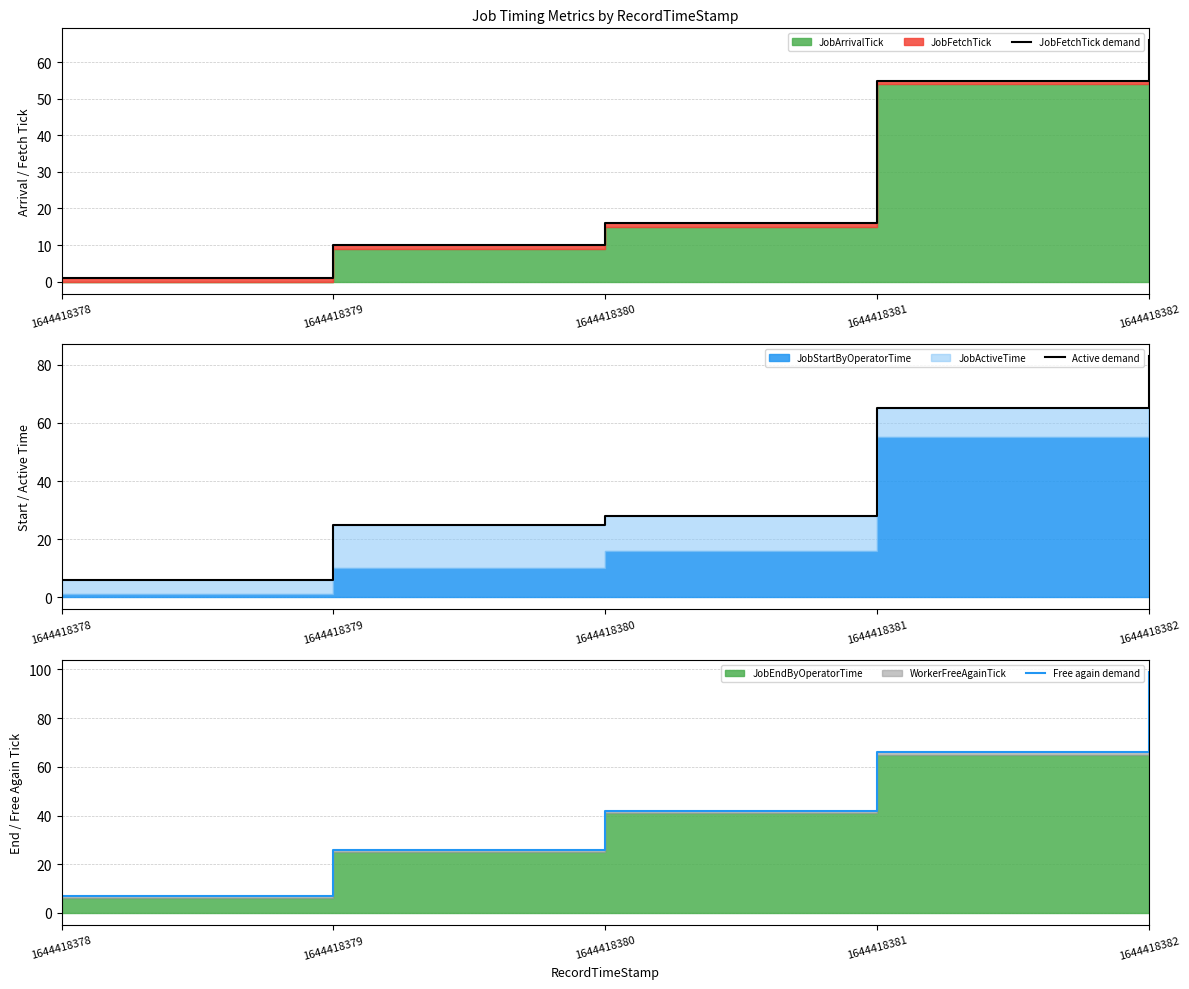

List the series in order of their peak value, highest first.

Free again demand, Active demand, JobFetchTick demand